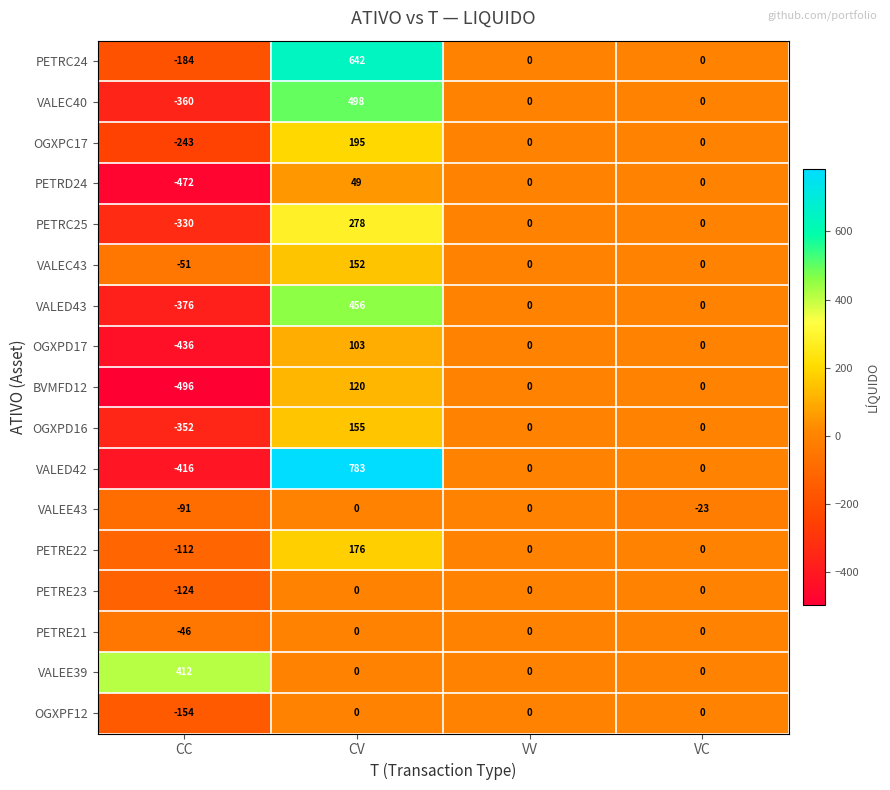

Between CC and VC, which series saw the biggest shift?

BVMFD12